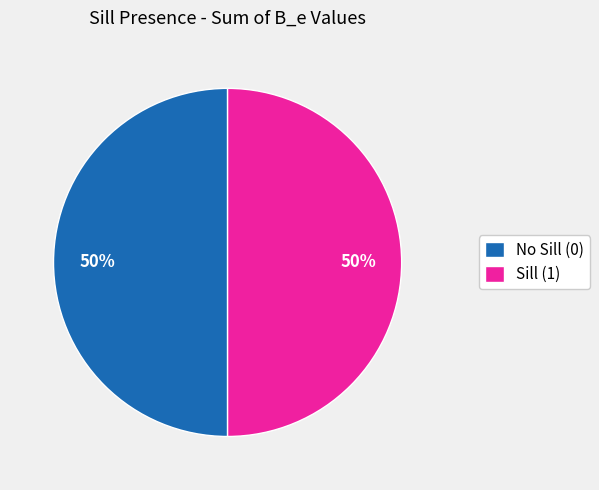

Approximately how many times larger is the value at Sill (1) compared to No Sill (0)?

1.0